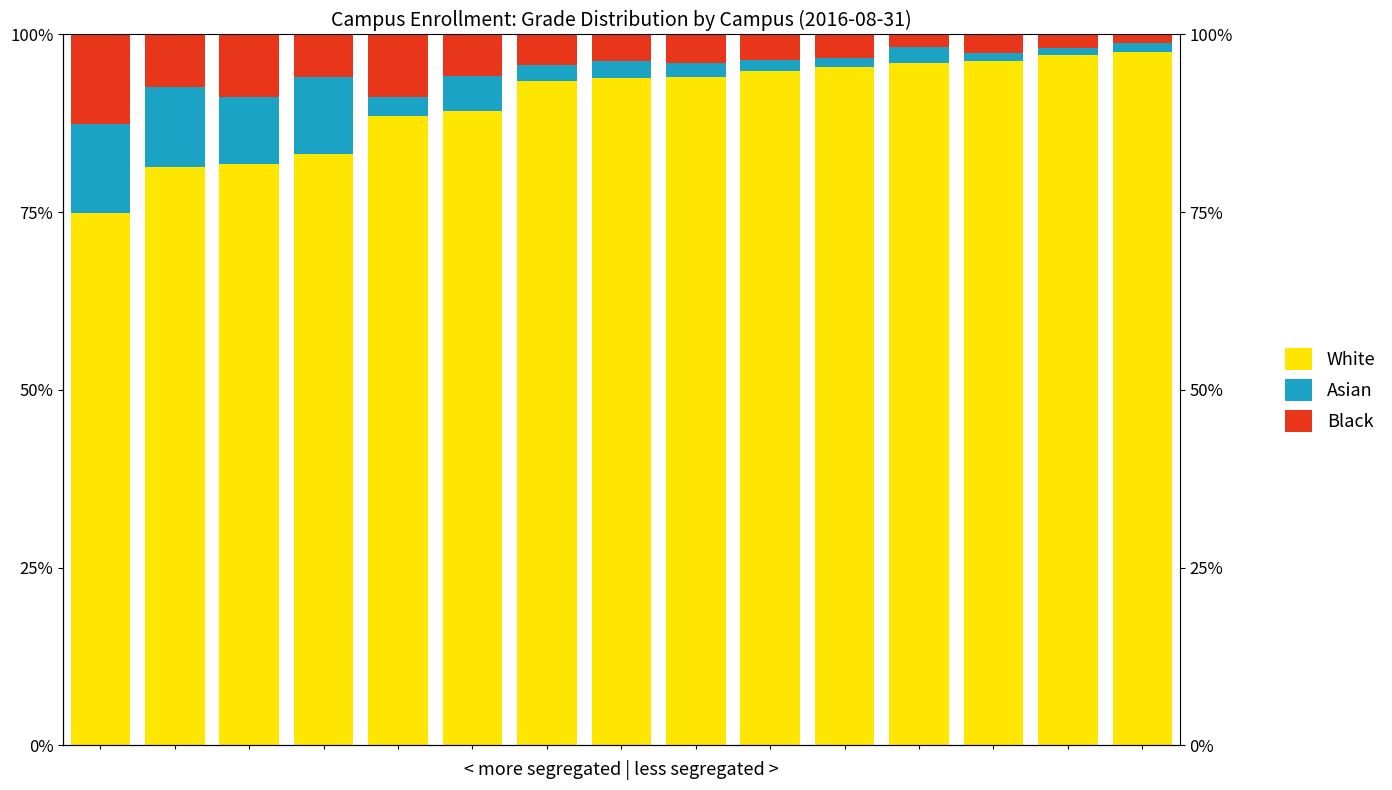

Reading left to right, list all the values displayed in this chart.

White: 74.9	81.4	81.8	83.2	88.5	89.2	93.4	93.9	94.1	94.8	95.5	96.0	96.3	97.2	97.5
Asian: 12.5	11.1	9.5	10.9	2.7	5.0	2.3	2.4	2.0	1.6	1.2	2.2	1.1	0.9	1.2
Black: 12.5	7.4	8.7	5.9	8.7	5.8	4.2	3.7	4.0	3.6	3.4	1.7	2.6	1.9	1.2